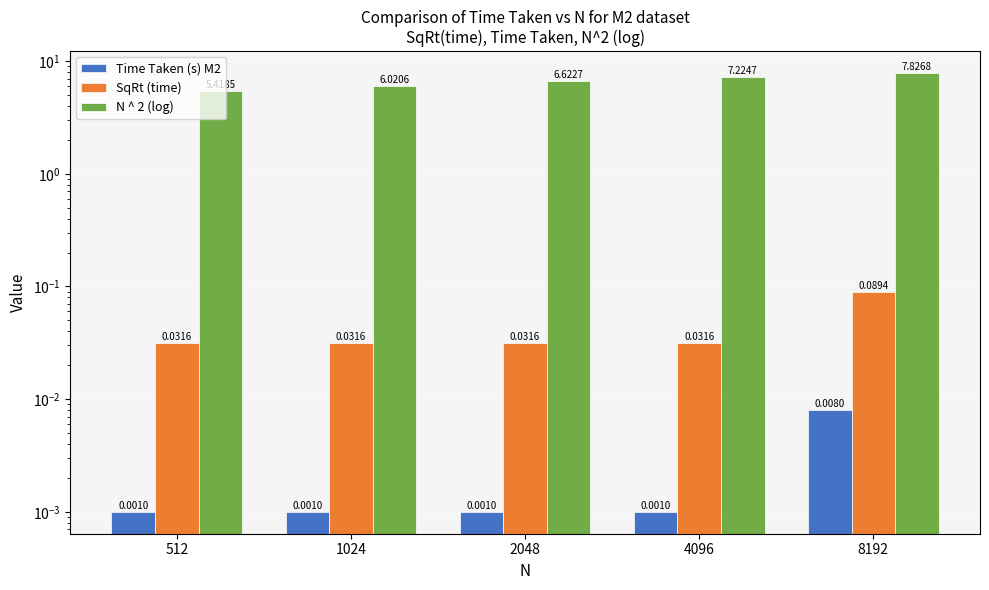

Which series changed the most between 4096 and 8192?

N ^ 2 (log)